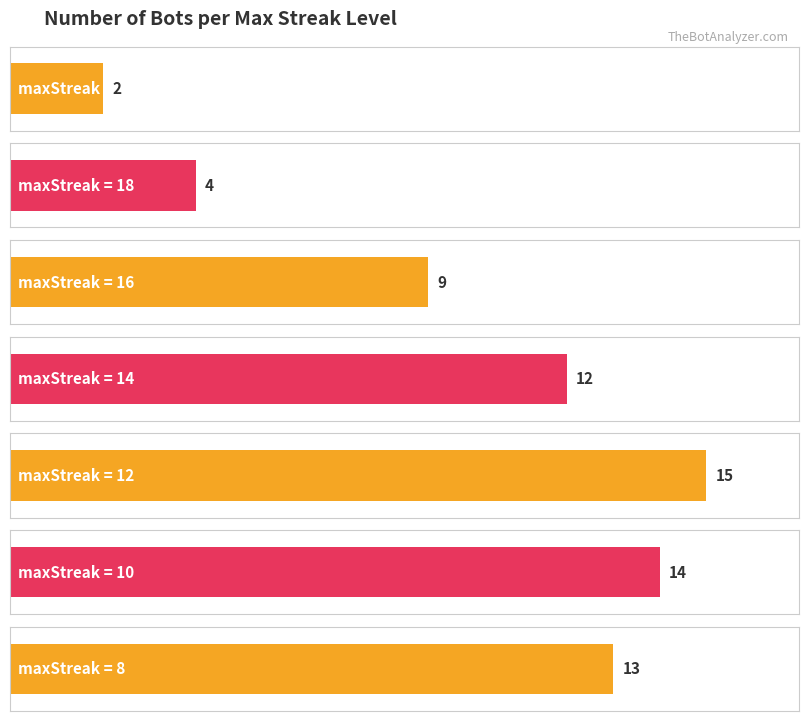

How many data points are less than 12?

3